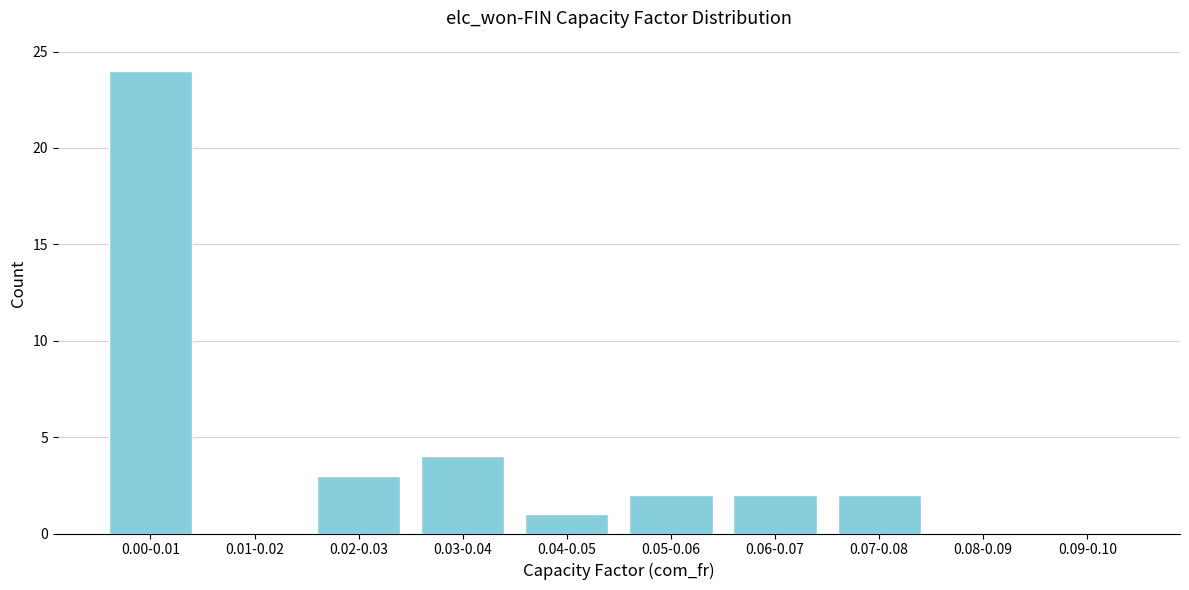

Reading left to right, extract all data points from this chart.

0.00-0.01=24	0.01-0.02=0	0.02-0.03=3	0.03-0.04=4	0.04-0.05=1	0.05-0.06=2	0.06-0.07=2	0.07-0.08=2	0.08-0.09=0	0.09-0.10=0